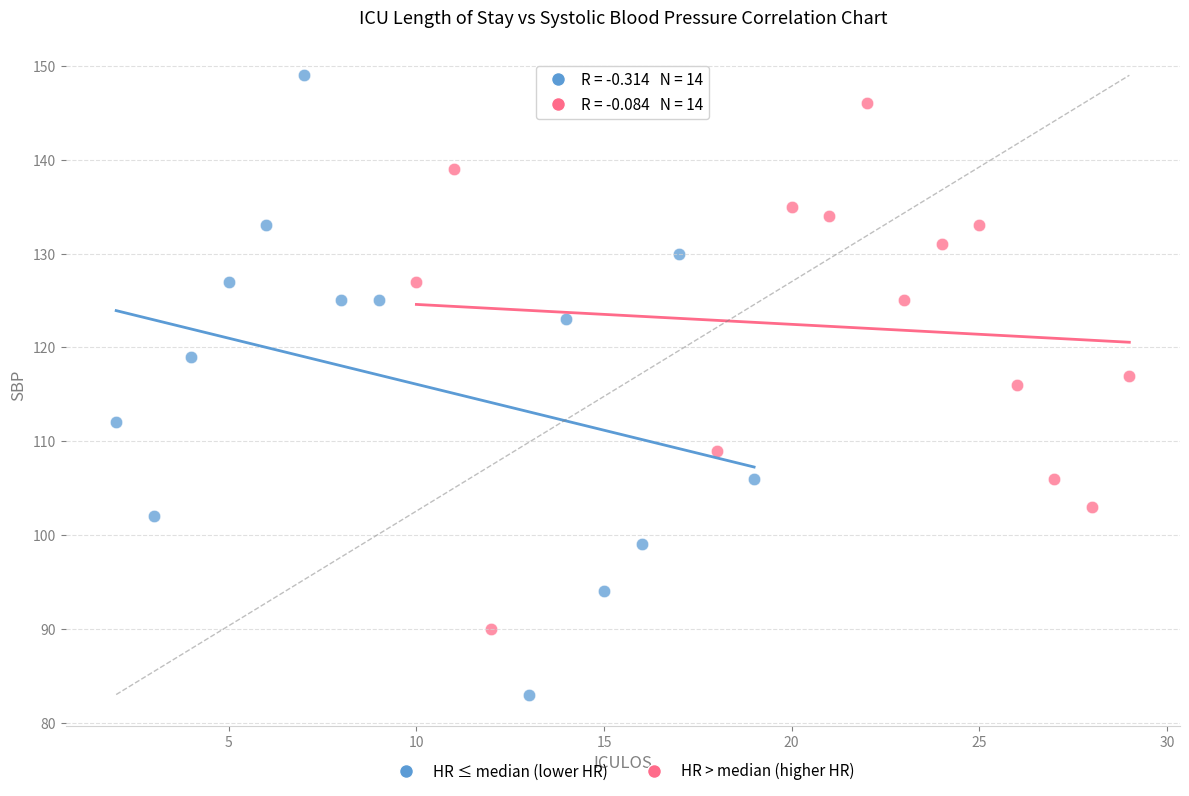

Which series contains the lowest Y value?

HR ≤ median (lower HR)